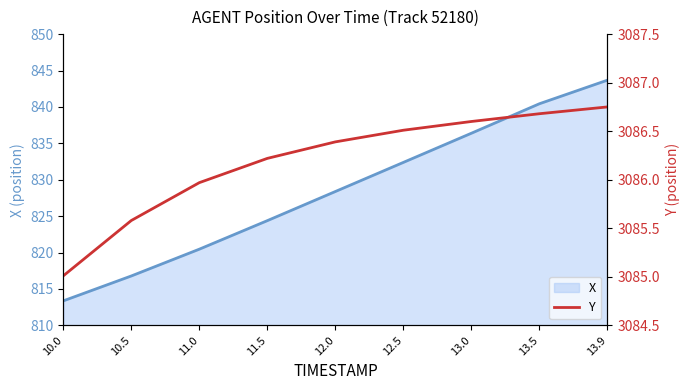

What is the label of the 4th point from the right?

12.5